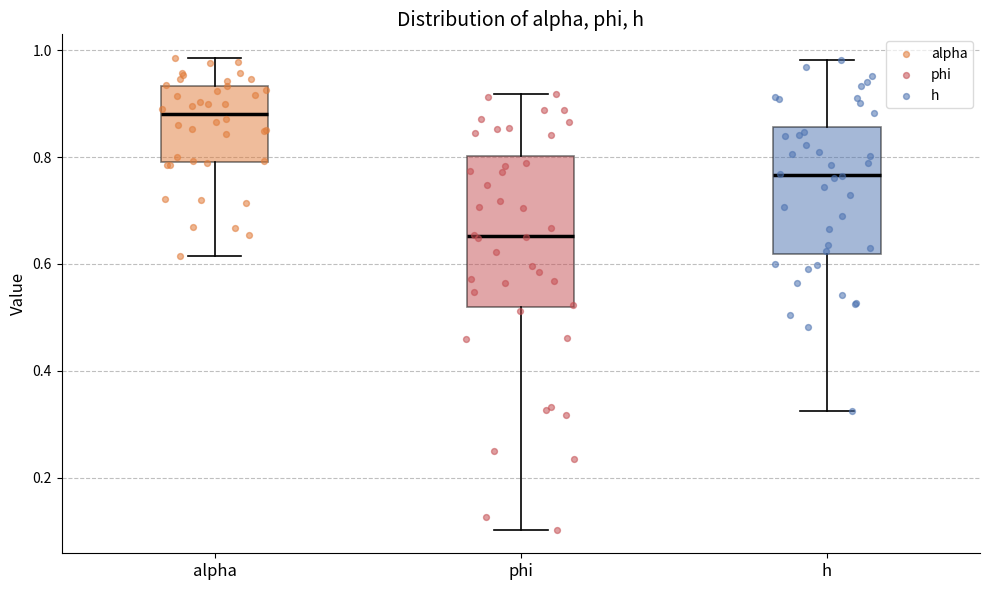

Reading left to right, transcribe this box plot: for each box, give where its median line is, the range the box spans, and where its two whiskers end, as read against the y-axis. The values are not printed on the chart, so give them approximately, as read against the axis.

alpha: median 0.88, box 0.80 to 0.94, whiskers 0.62 to 0.98
phi: median 0.66, box 0.52 to 0.80, whiskers 0.10 to 0.92
h: median 0.76, box 0.62 to 0.86, whiskers 0.32 to 0.98